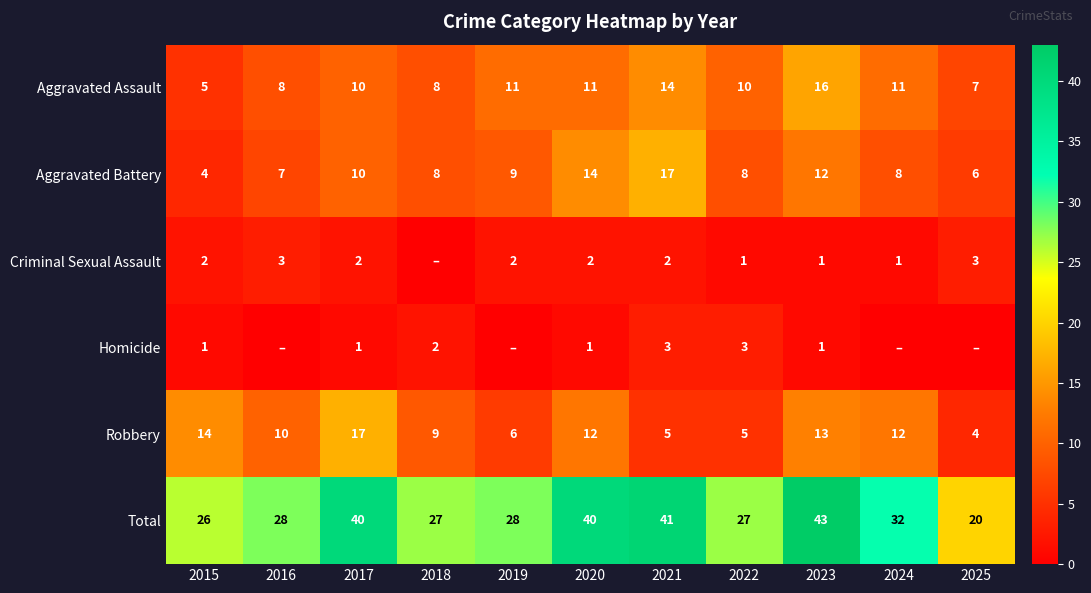

How many data points in Aggravated Assault are less than 10?

4